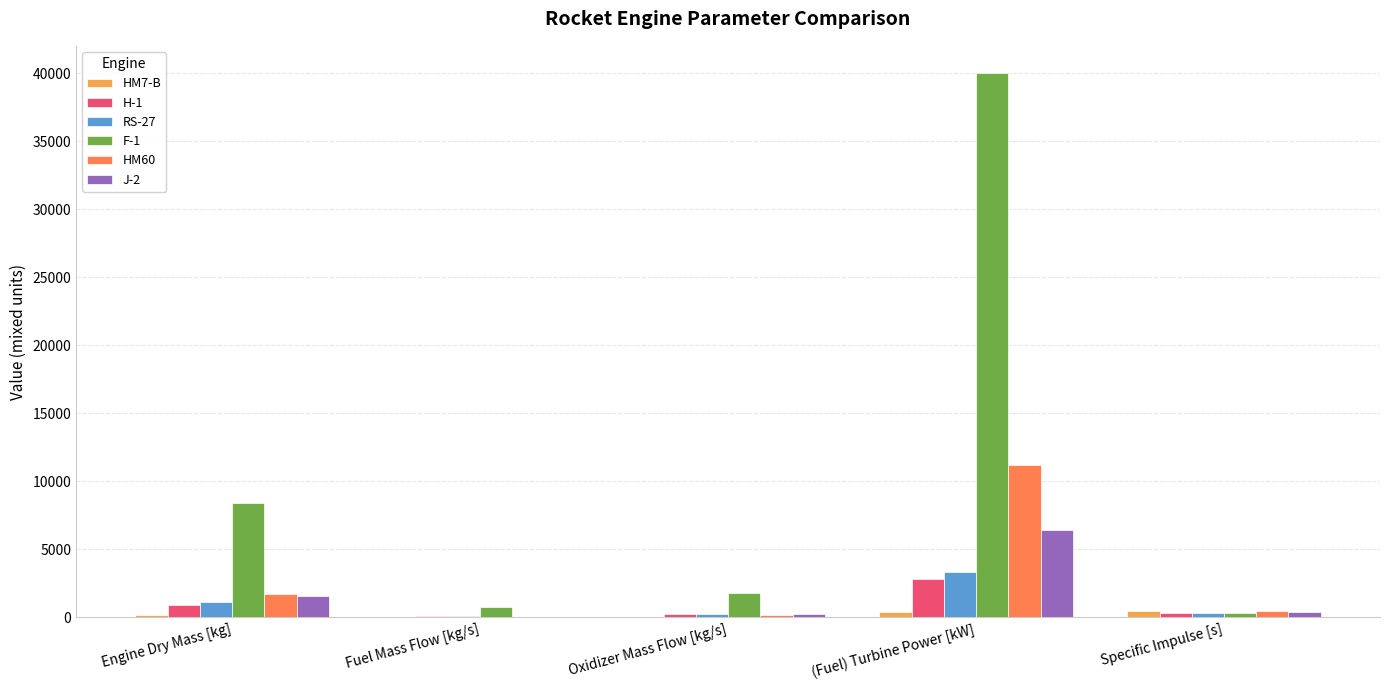

Are the bars grouped side by side (vs. stacked)?

Yes